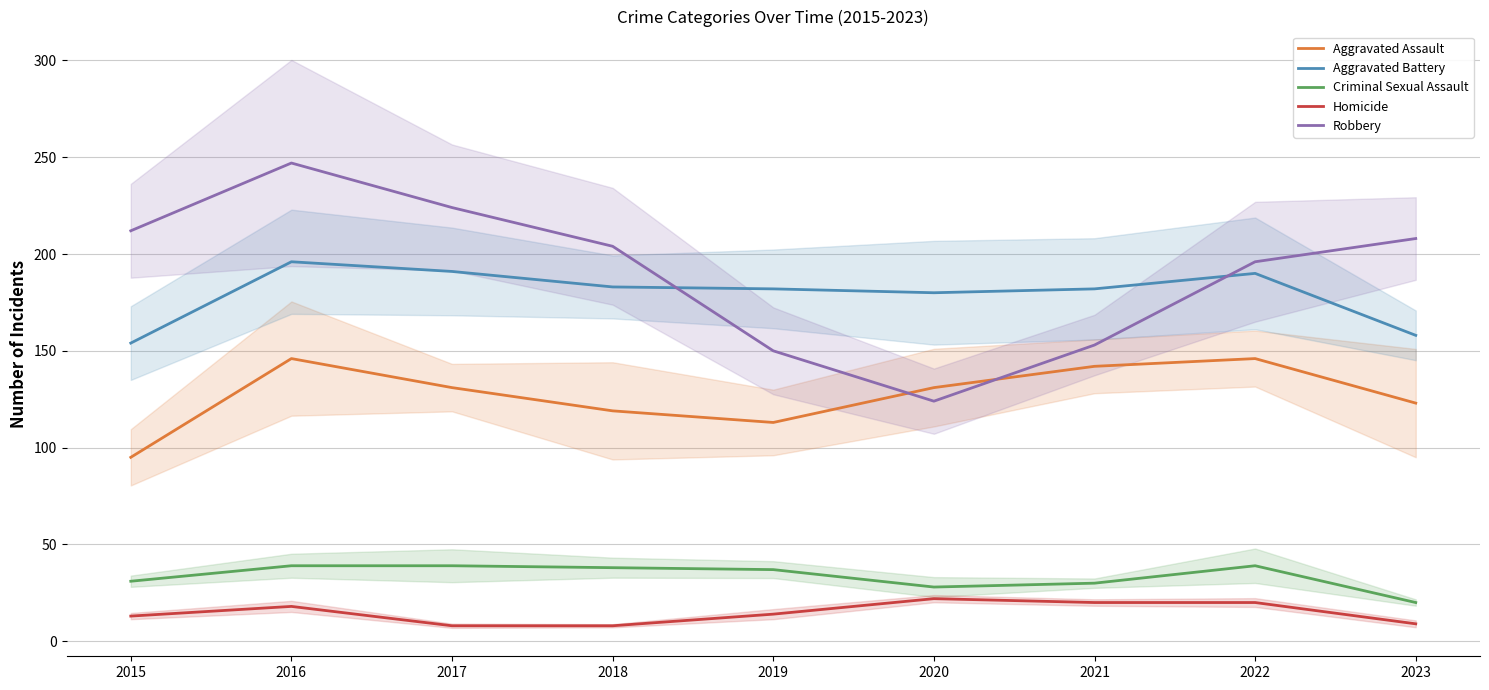

At which category is the sum across all series the highest?

2016